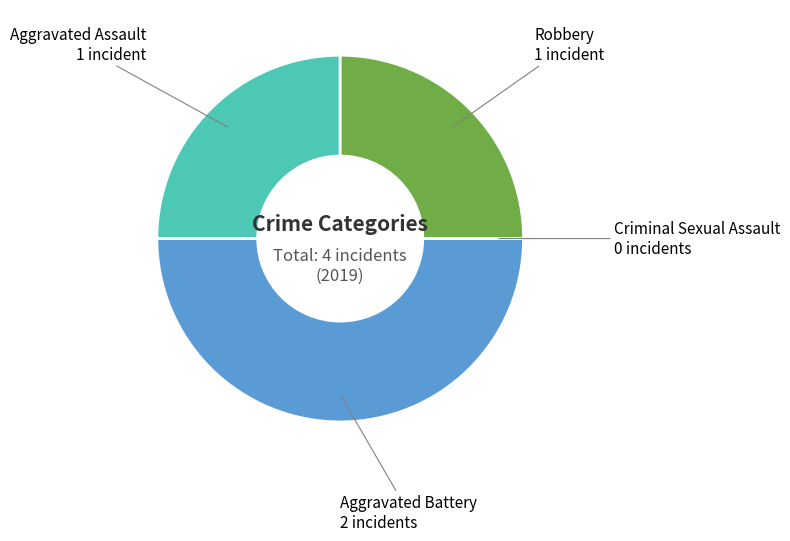

Which slice is the largest?

Aggravated Battery